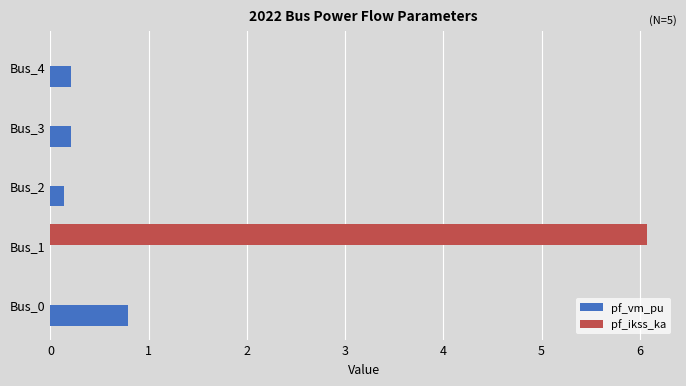

Where is pf_vm_pu nearest to the value 0?

Bus_1